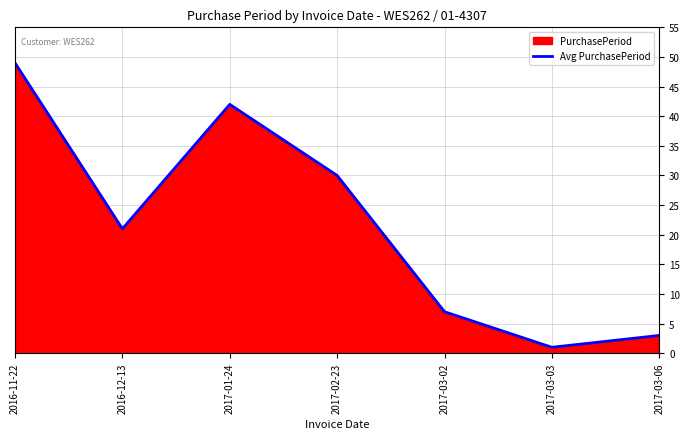

Is it true that the value at 2016-11-22 is 67?

False